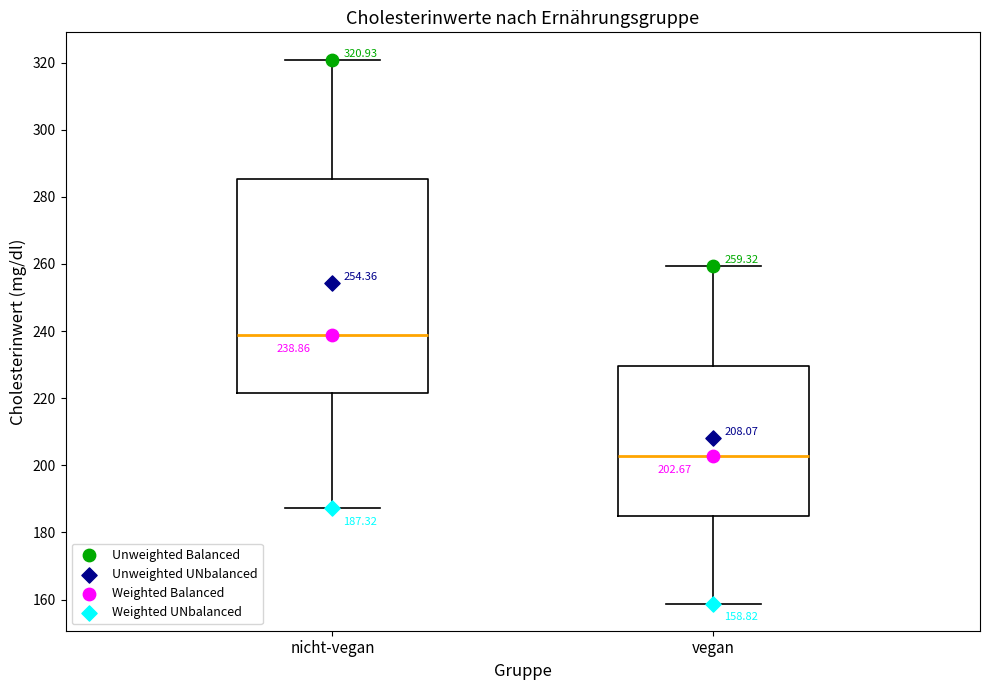

Which box is the tallest, from its lower edge to its upper edge?

nicht-vegan